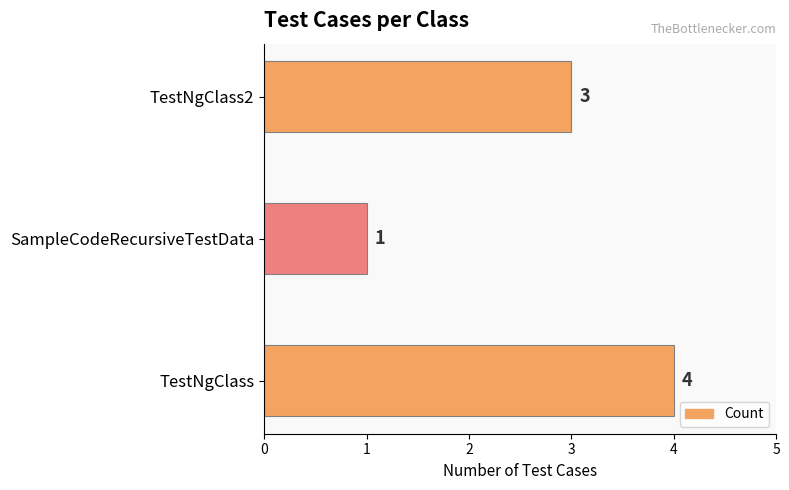

List the labels in order of value, largest first.

TestNgClass, TestNgClass2, SampleCodeRecursiveTestData